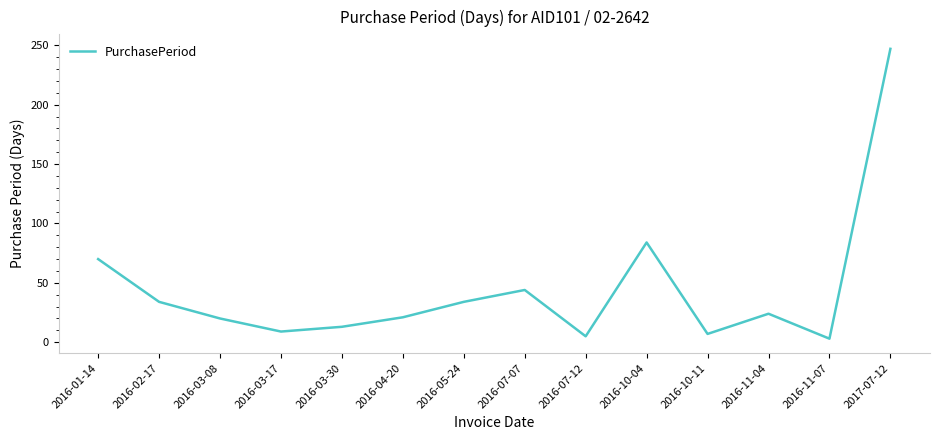

How many lines are shown in the chart?

1